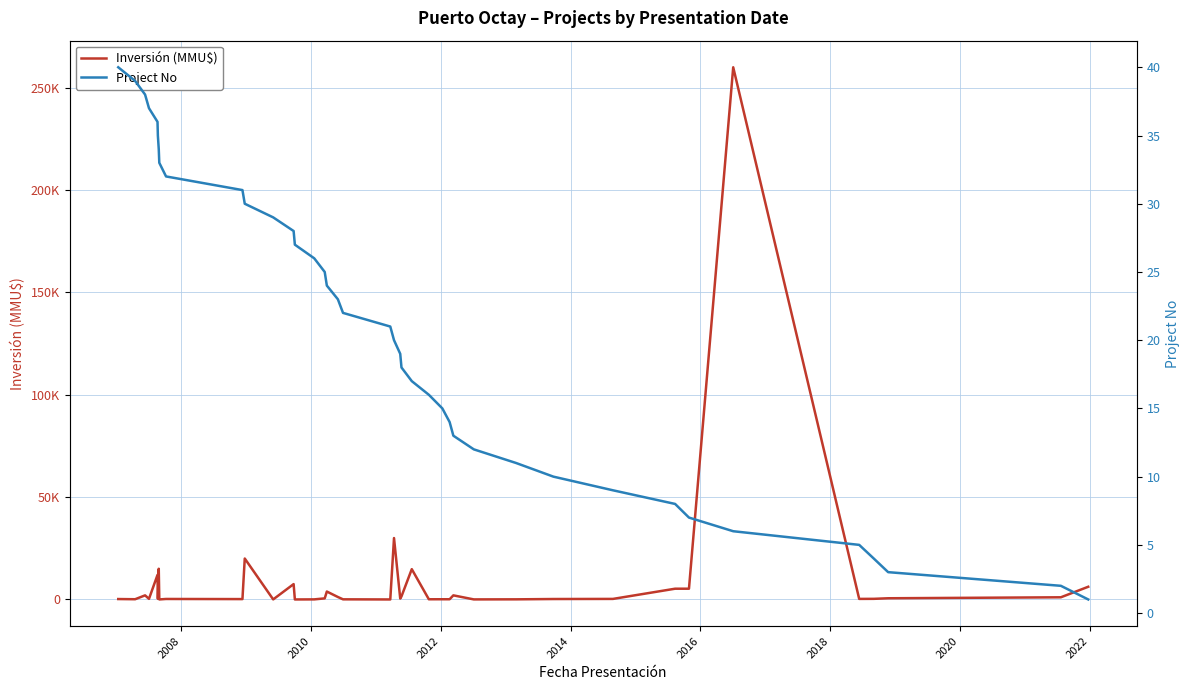

How many distinct data groups are displayed?

2